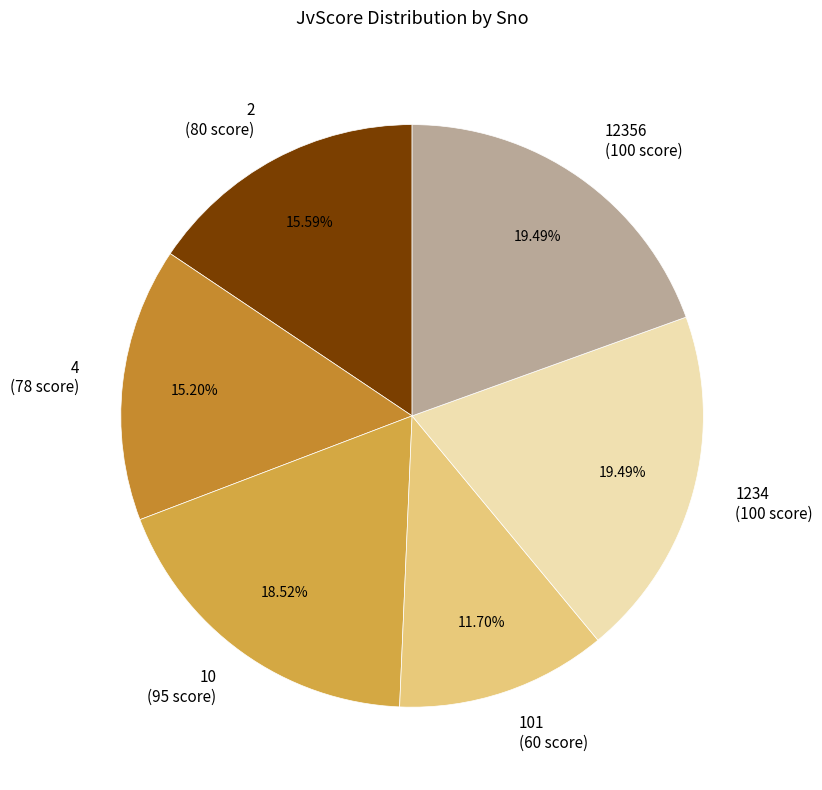

To the nearest percent, what is the difference between the largest and smallest slice percentages?

8%